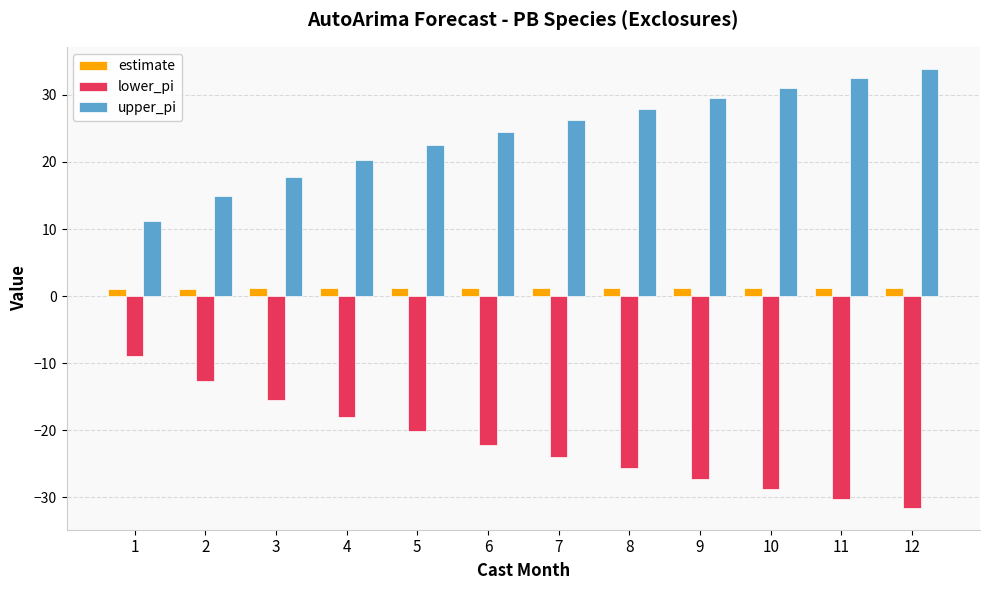

Which series has the largest total across all categories?

upper_pi